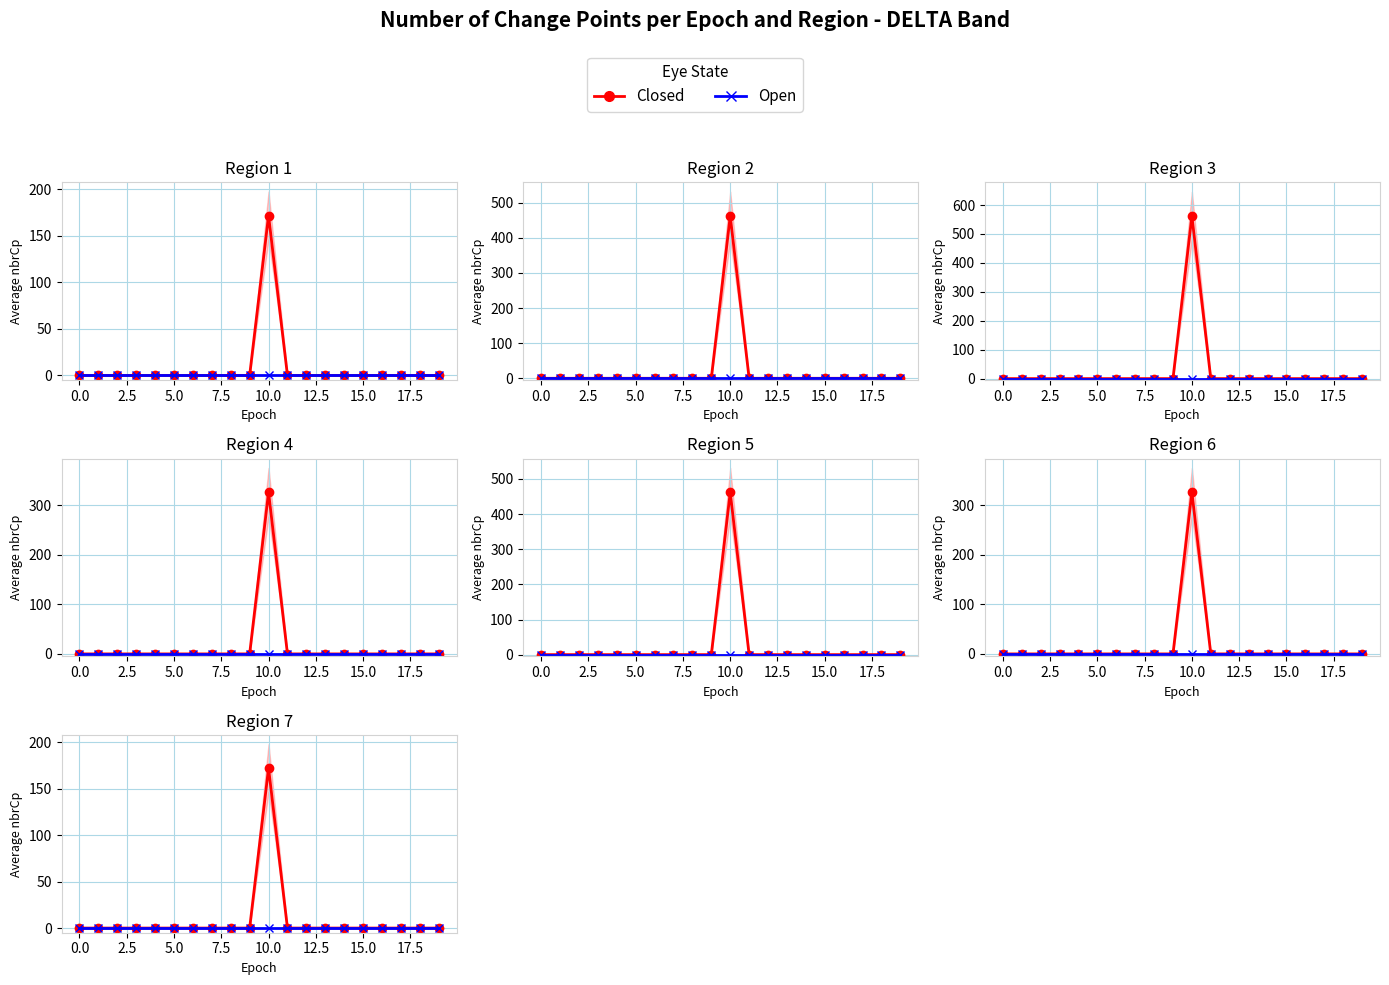

Which series has the largest range (max minus min)?

Closed